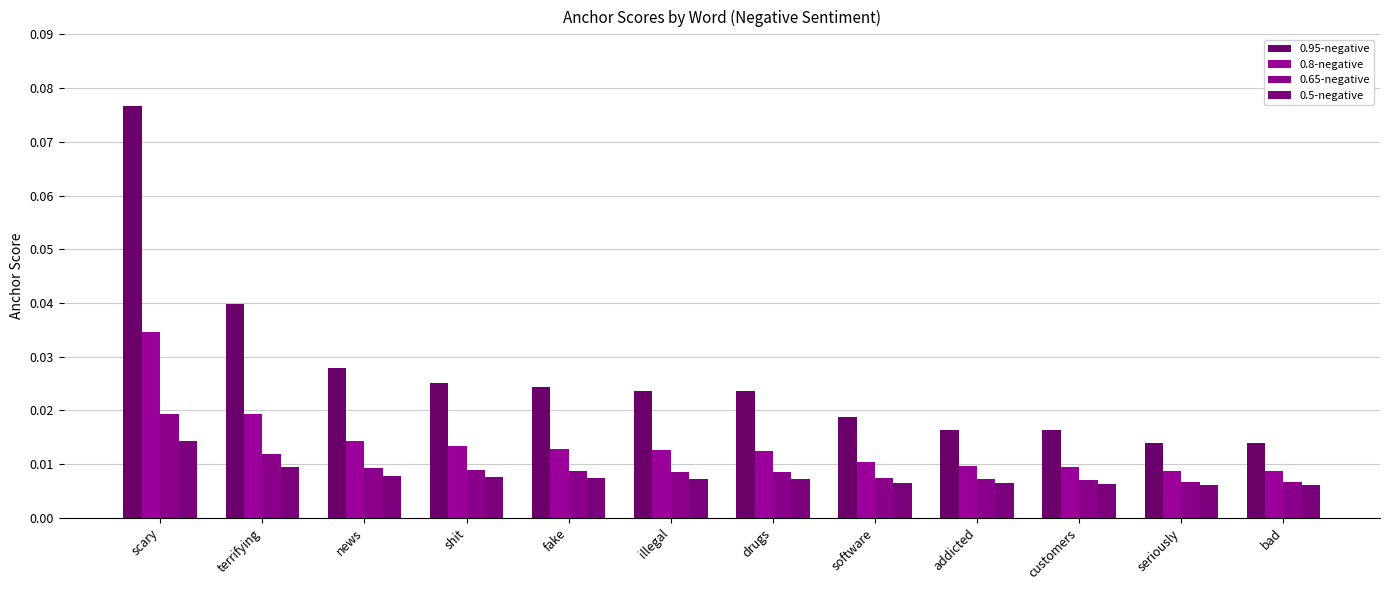

Reading left to right, extract all data points from this chart.

0.95-negative: scary=0.1	terrifying=0.0	news=0.0	shit=0.0	fake=0.0	illegal=0.0	drugs=0.0	software=0.0	addicted=0.0	customers=0.0	seriously=0.0	bad=0.0
0.8-negative: scary=0.0	terrifying=0.0	news=0.0	shit=0.0	fake=0.0	illegal=0.0	drugs=0.0	software=0.0	addicted=0.0	customers=0.0	seriously=0.0	bad=0.0
0.65-negative: scary=0.0	terrifying=0.0	news=0.0	shit=0.0	fake=0.0	illegal=0.0	drugs=0.0	software=0.0	addicted=0.0	customers=0.0	seriously=0.0	bad=0.0
0.5-negative: scary=0.0	terrifying=0.0	news=0.0	shit=0.0	fake=0.0	illegal=0.0	drugs=0.0	software=0.0	addicted=0.0	customers=0.0	seriously=0.0	bad=0.0